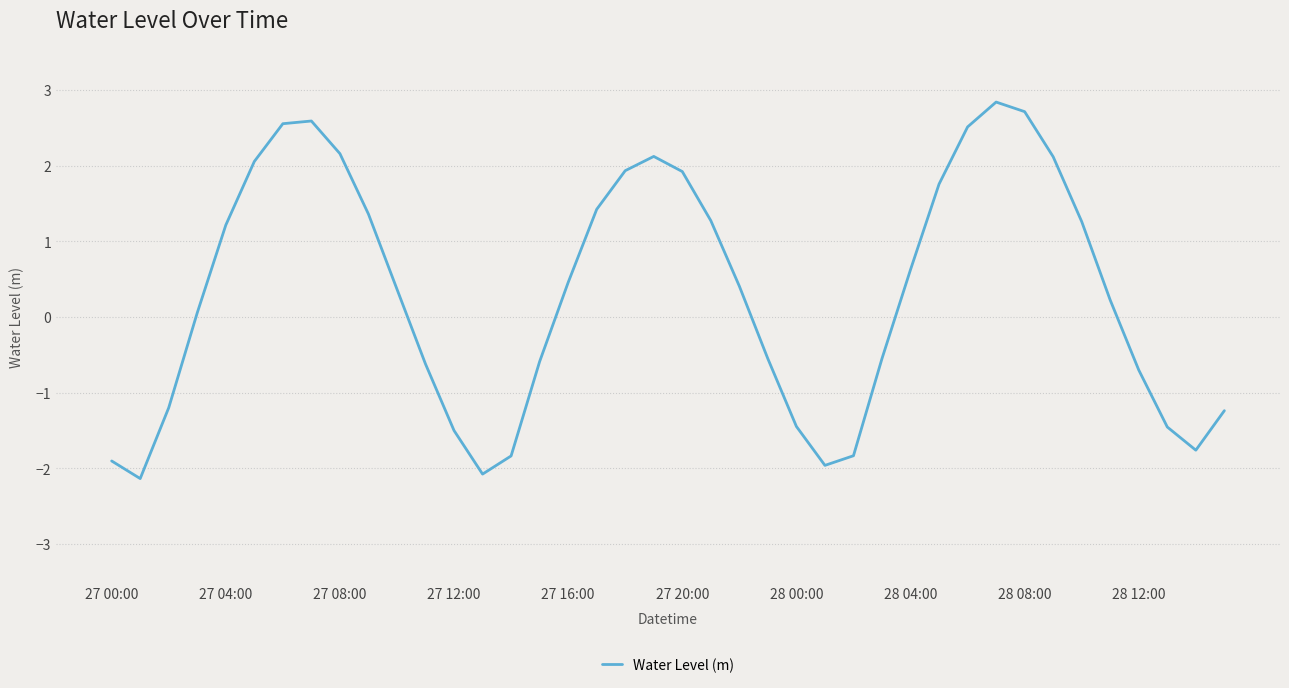

What is the minimum value shown in the chart?

-2.1